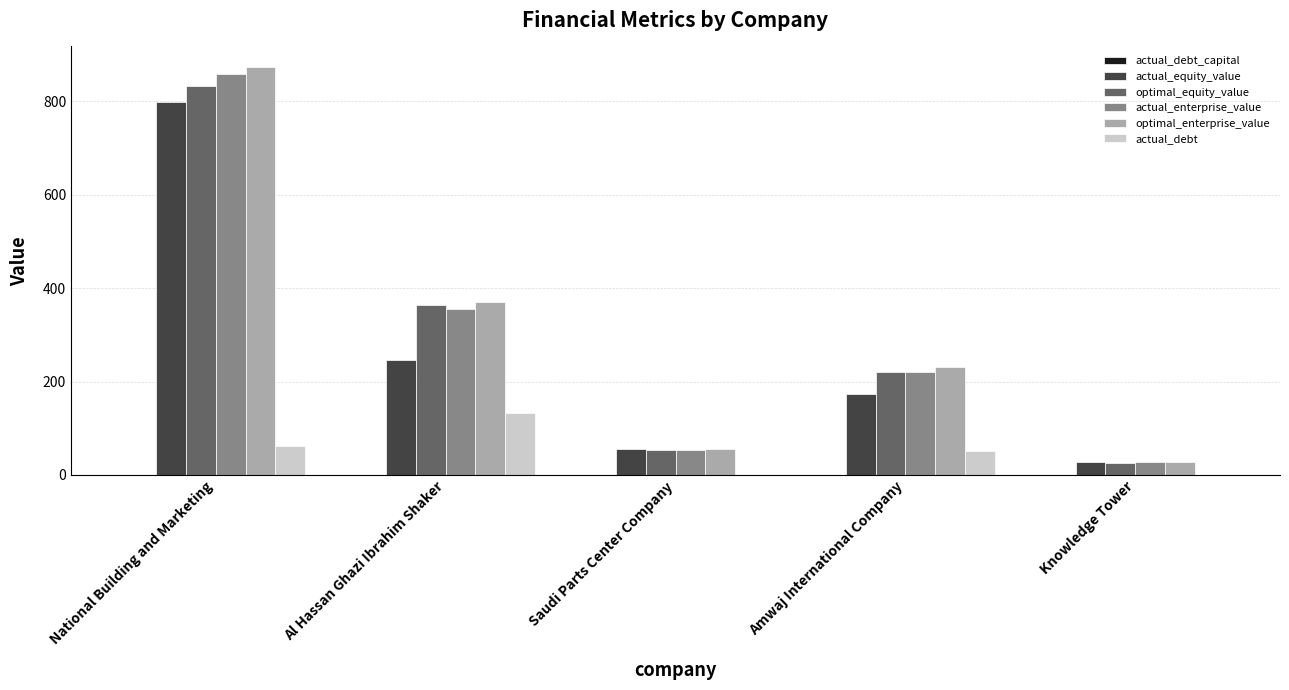

Is the value of actual_enterprise_value at Saudi Parts Center Company greater than the value of actual_debt at Al Hassan Ghazi Ibrahim Shaker?

No